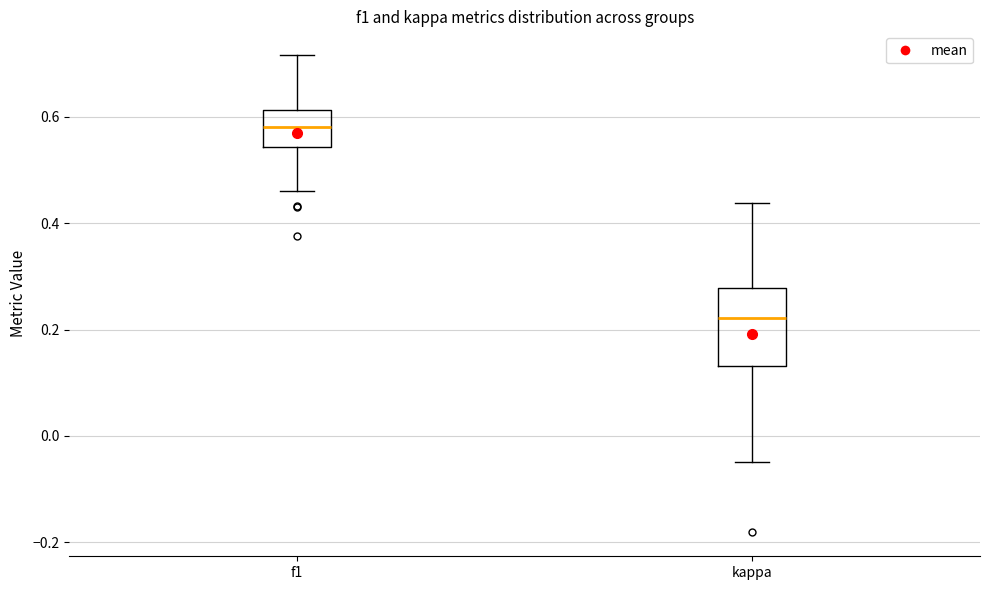

Reading left to right, read every box against the y-axis: the position of its median line, the range the box covers, and the ends of its whiskers. The values are not printed on the chart, so give them approximately, as read against the axis.

f1: median 0.58, box 0.54 to 0.62, whiskers 0.46 to 0.72
kappa: median 0.22, box 0.14 to 0.28, whiskers -0.04 to 0.44